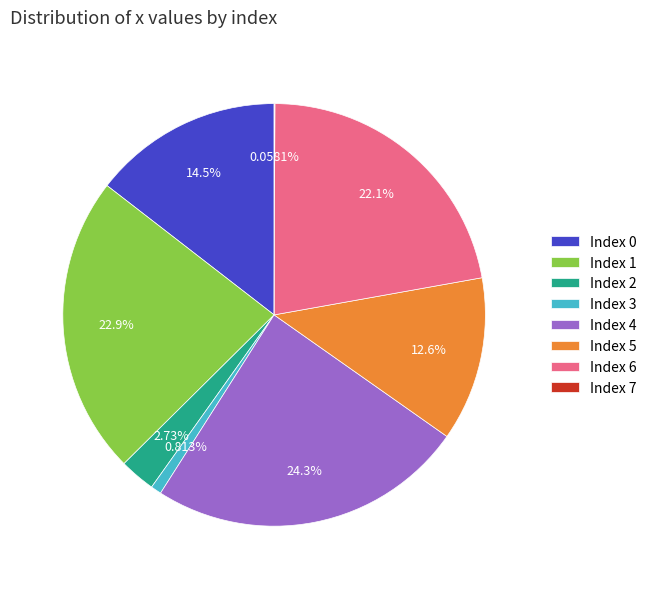

Is there a majority slice in this chart?

No